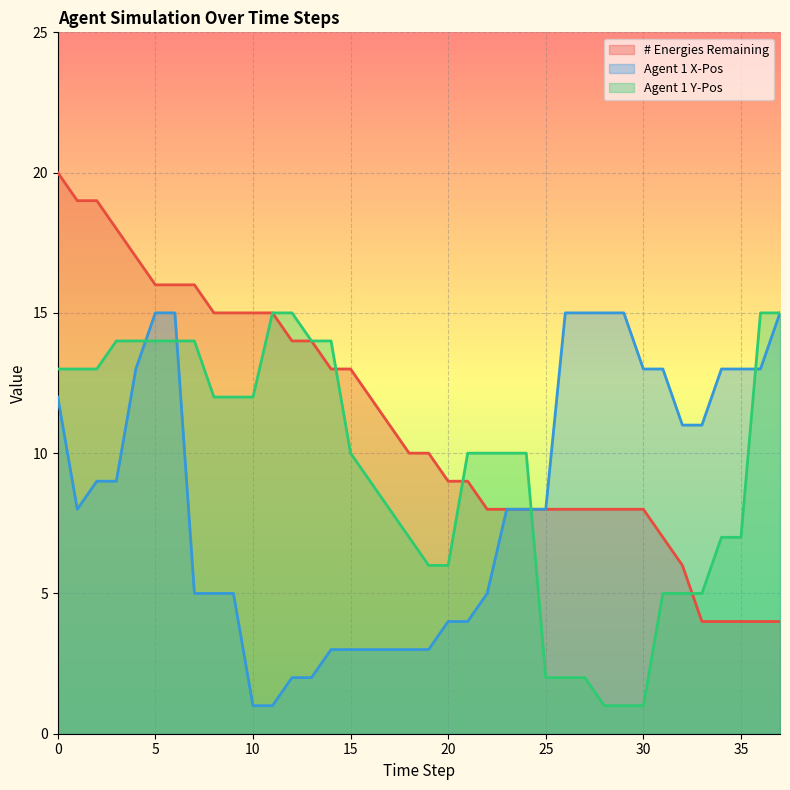

How many lines are shown in the chart?

3